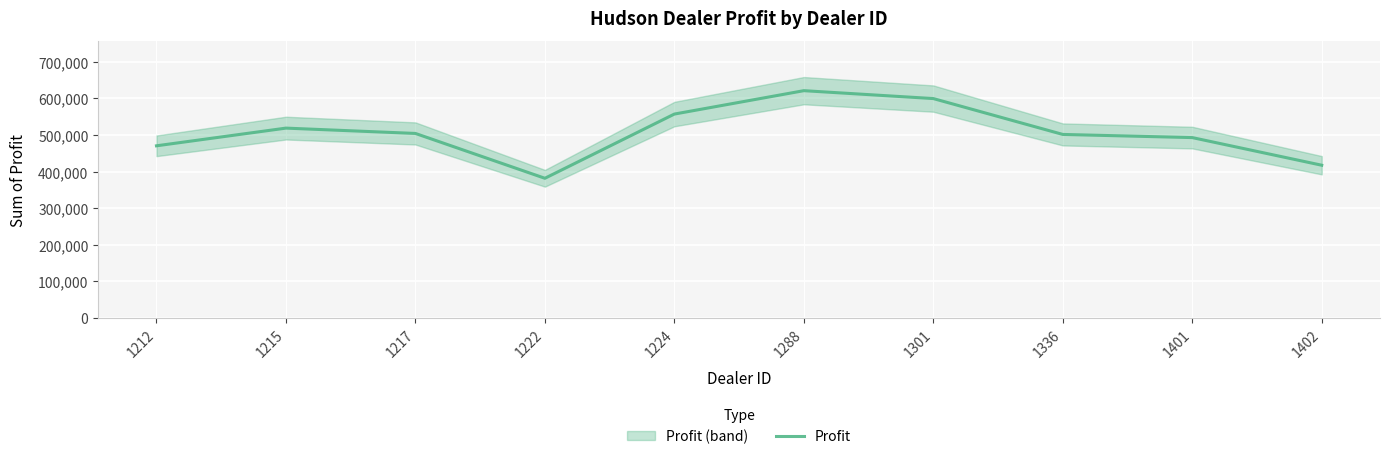

What is the highest value of the Profit series?

621153.0